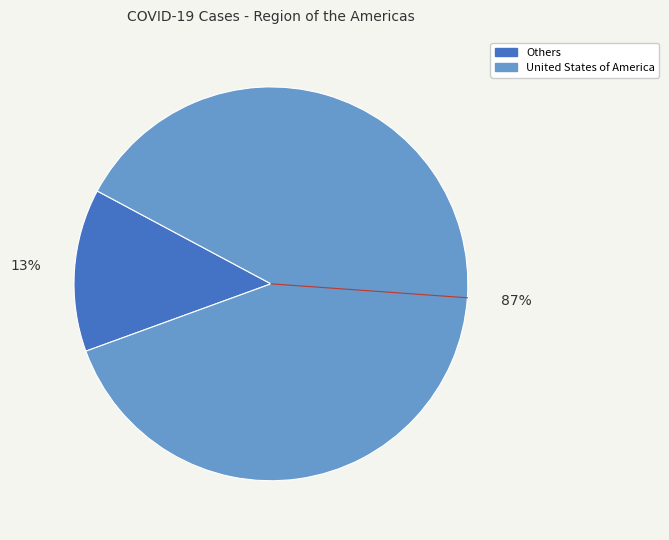

Does any single category account for the majority?

Yes